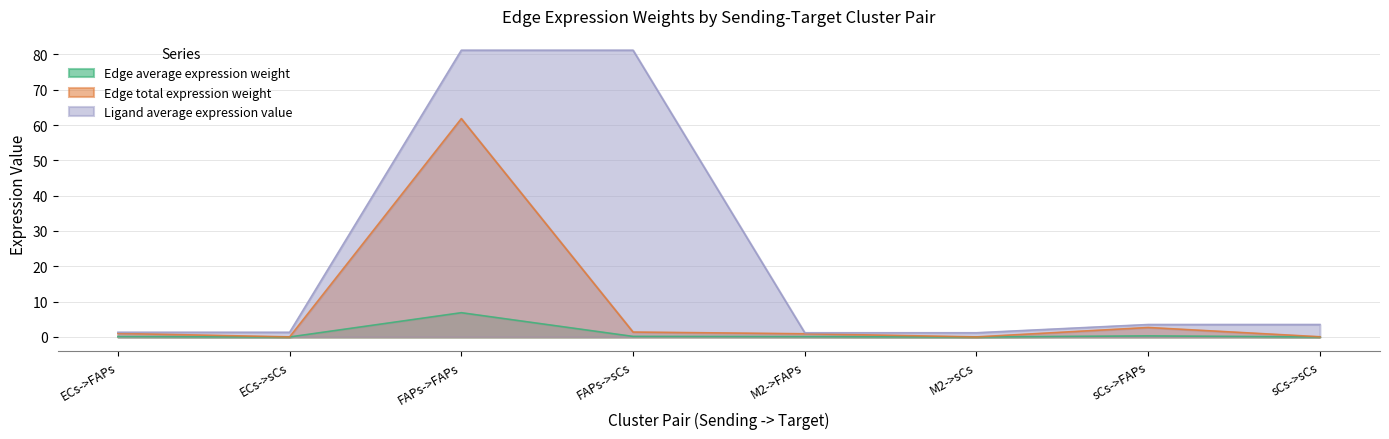

At which label does Edge total expression weight first exceed 1?

ECs->FAPs